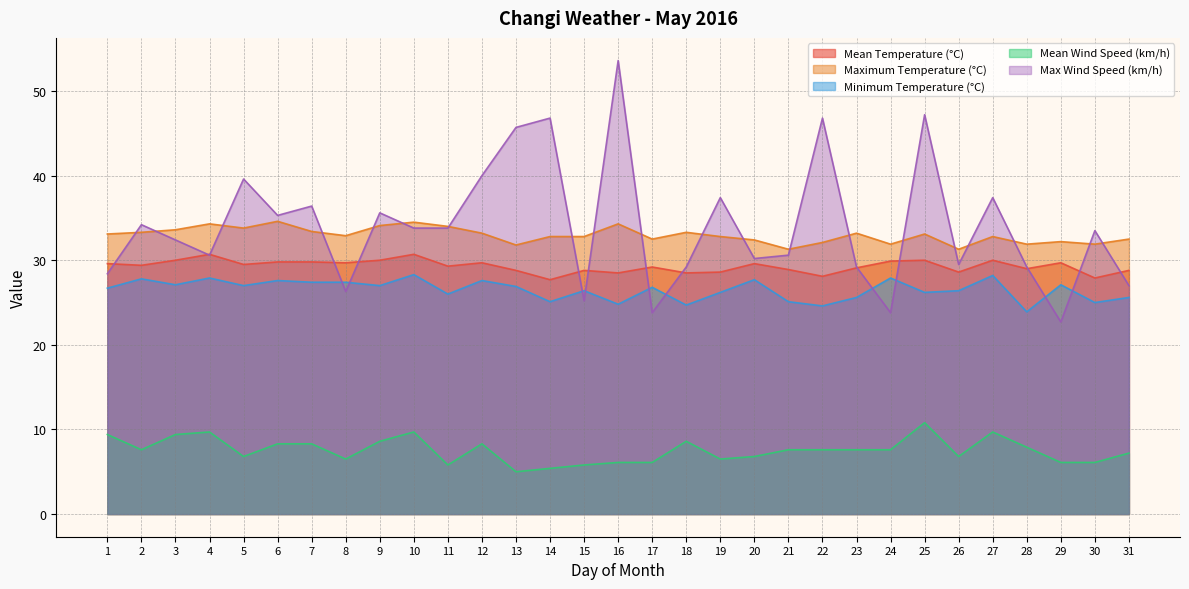

What is the value of the Maximum Temperature (°C) point at the 21st from the left?

31.3